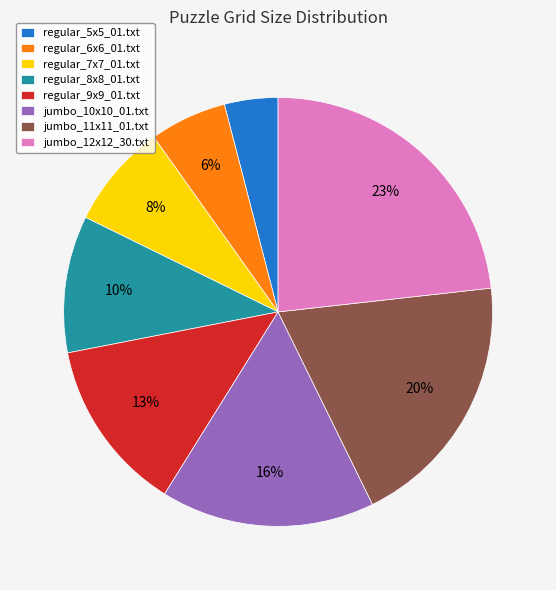

To the nearest percent, what is the difference between the largest and smallest slice percentages?

19%